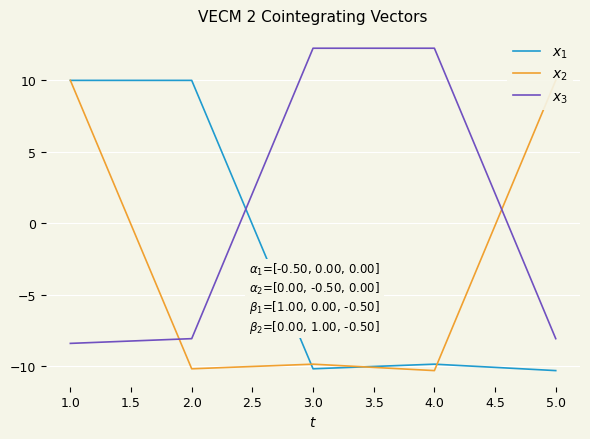

What is the sum of all $x_1$ values?

-10.3